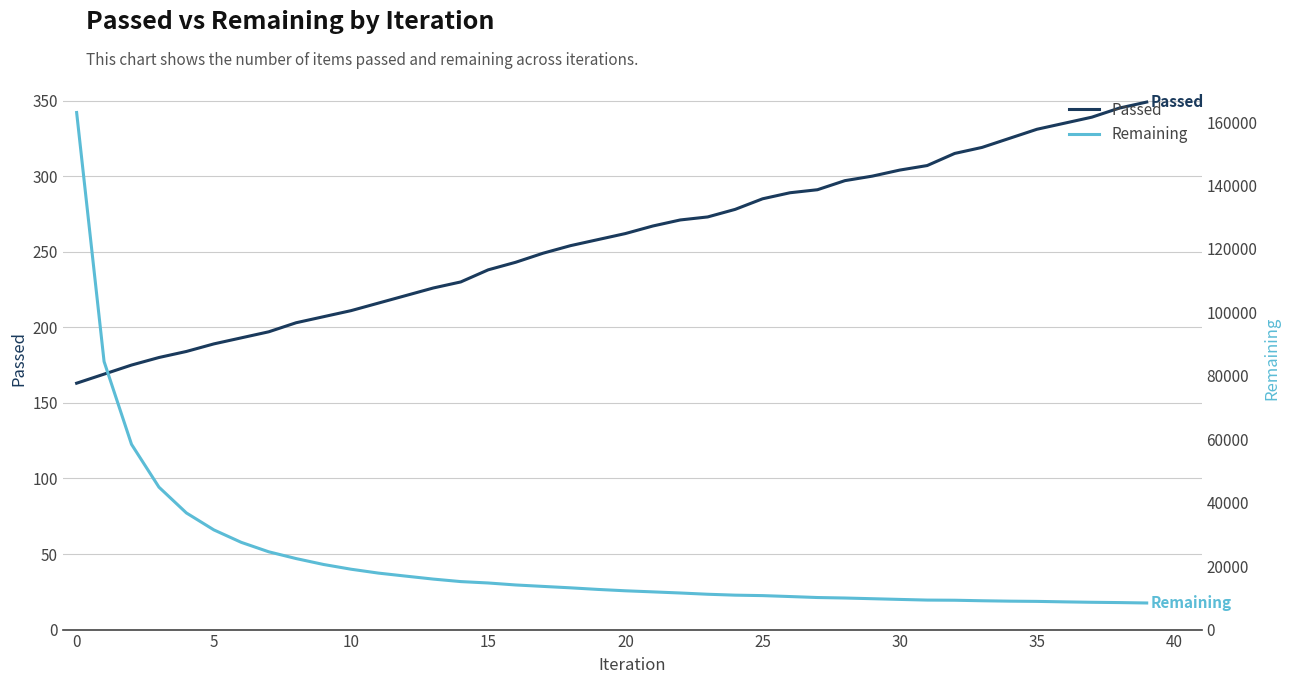

How many values in the Remaining series are below 12659?

20